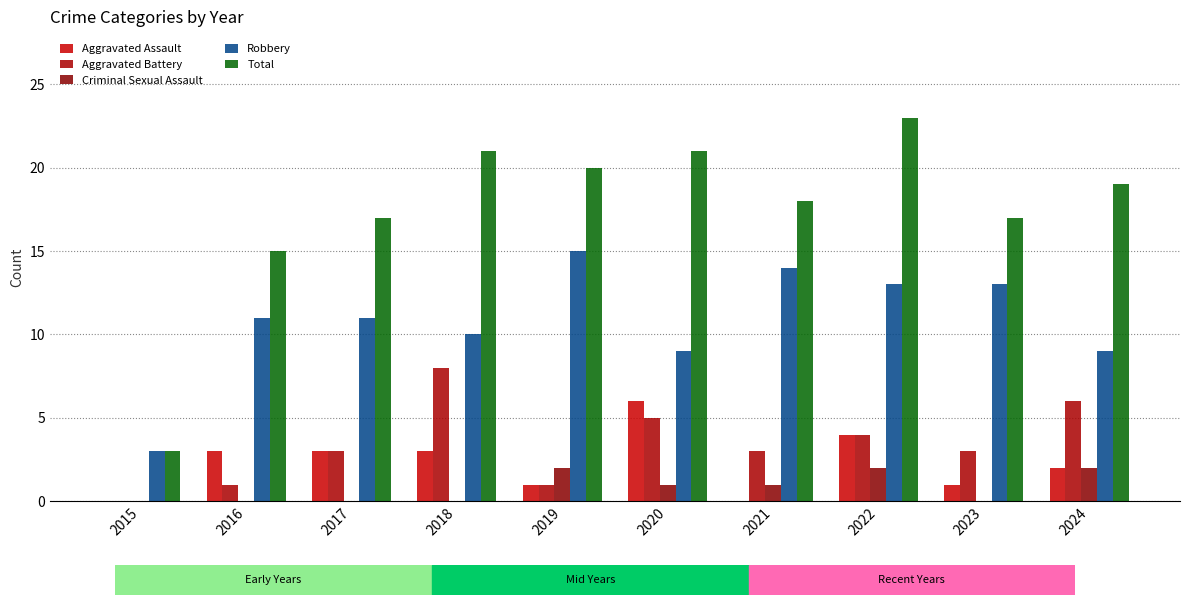

What are all the series names shown in the legend?

Aggravated Assault, Aggravated Battery, Criminal Sexual Assault, Robbery, Total